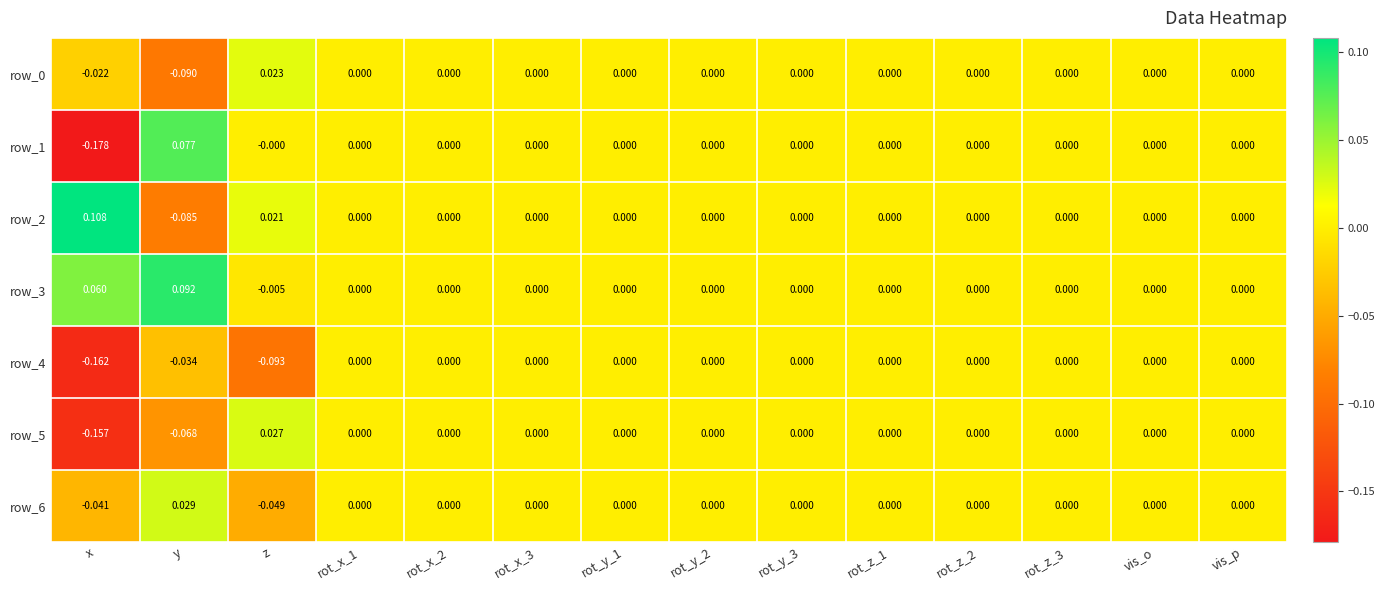

True or false: row_3 has a value of 0.0 at rot_z_2.

True